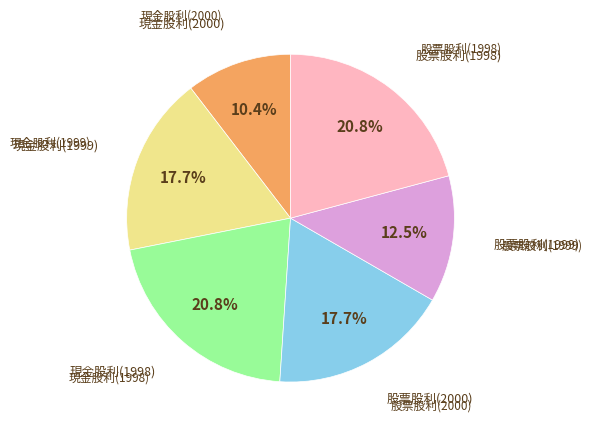

True or false: 股票股利(1999) accounts for 26% of the total.

False